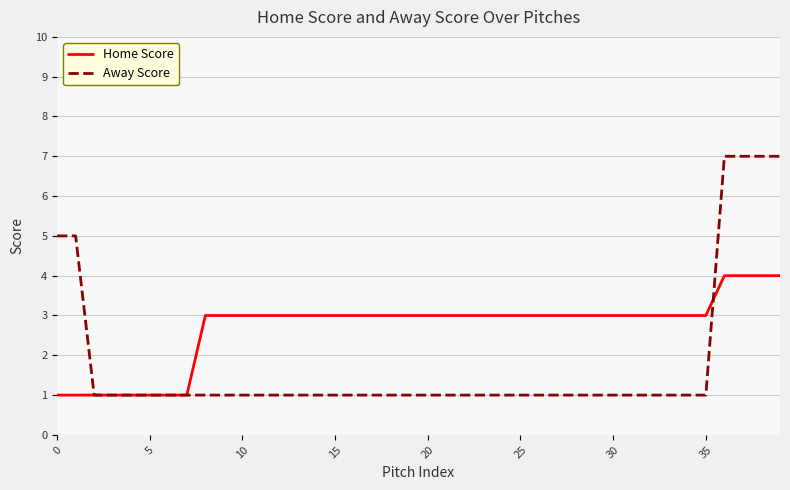

Which series has the widest spread of values?

Away Score